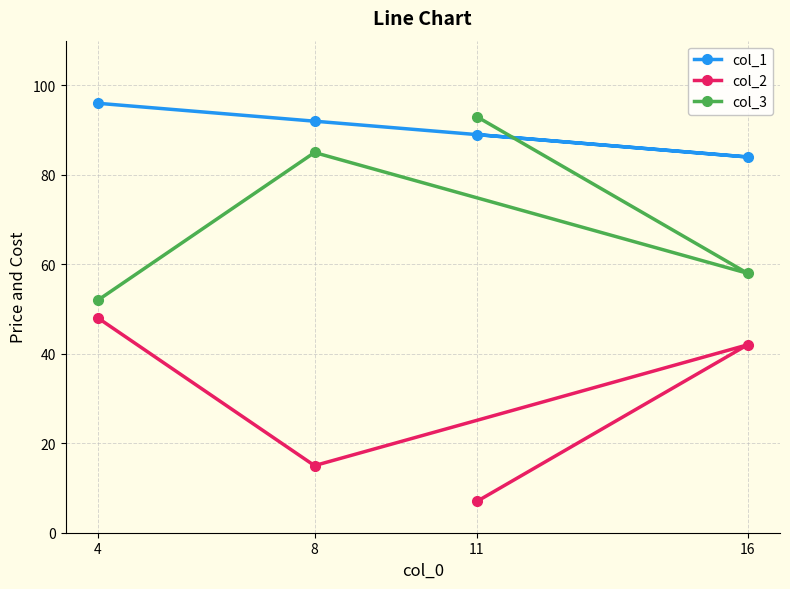

How many data points in col_3 are less than 85?

2